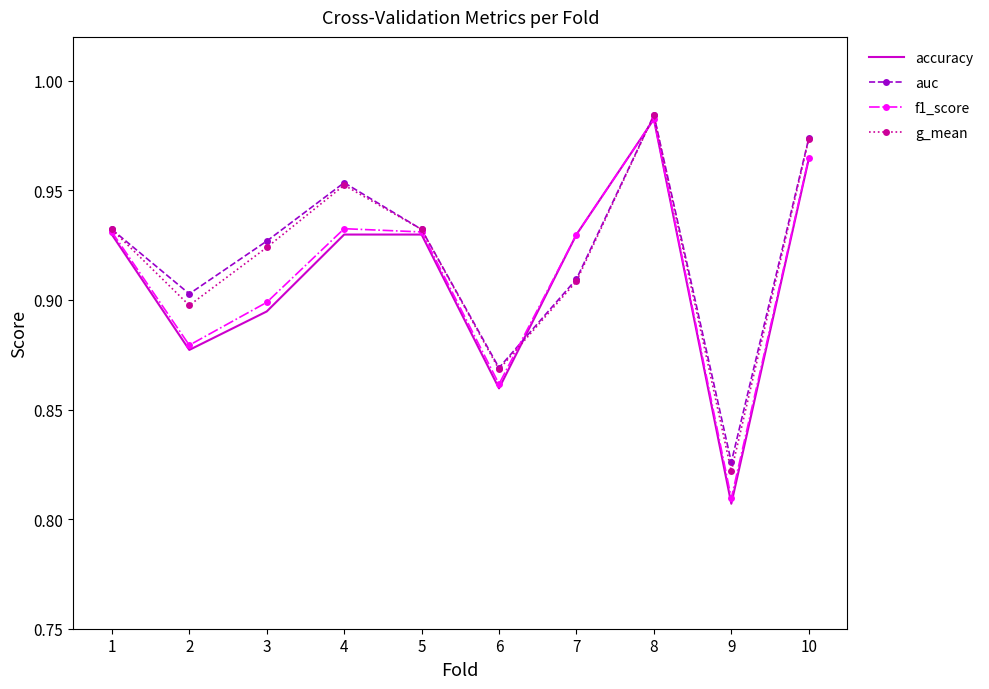

At which label is g_mean closest to 0?

9